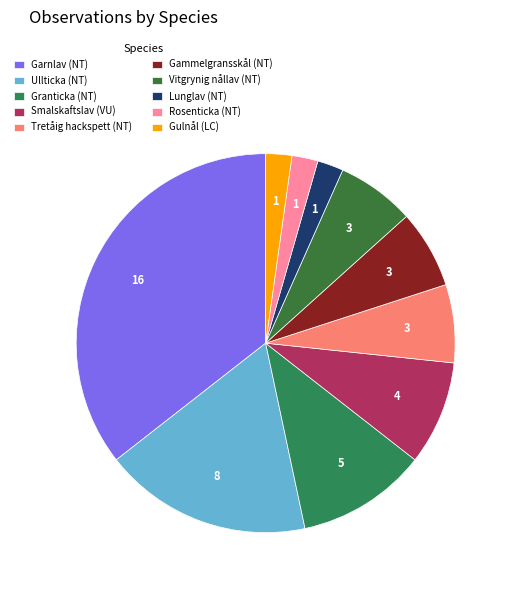

Rank the categories by value from lowest to highest.

Lunglav (NT), Rosenticka (NT), Gulnål (LC), Tretåig hackspett (NT), Gammelgransskål (NT), Vitgrynig nållav (NT), Smalskaftslav (VU), Granticka (NT), Ullticka (NT), Garnlav (NT)